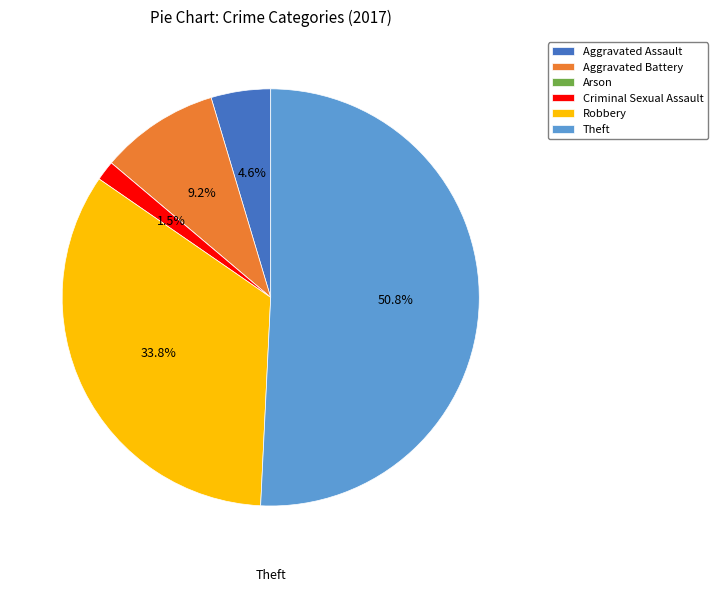

Which slice is the largest?

Theft